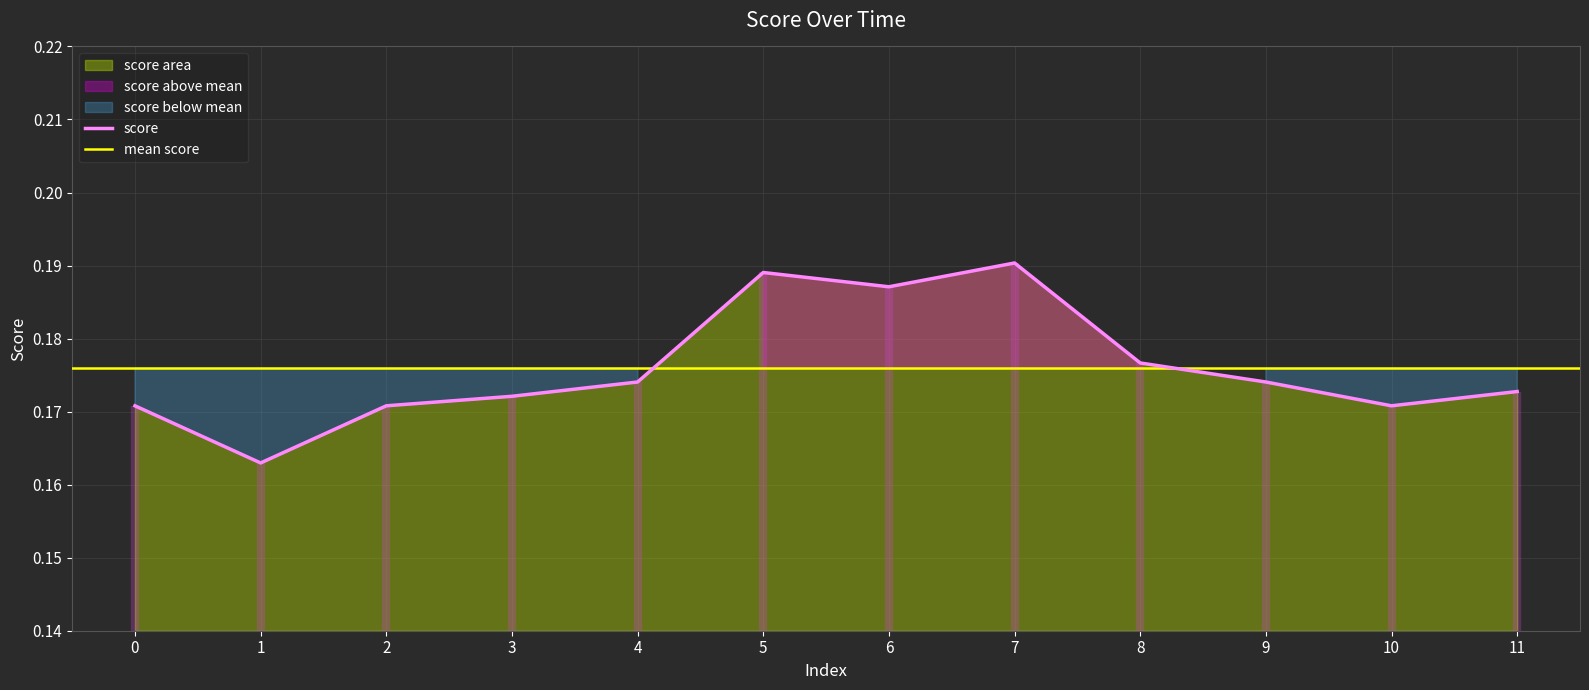

Is it true that the value at 11 is 0.2?

False